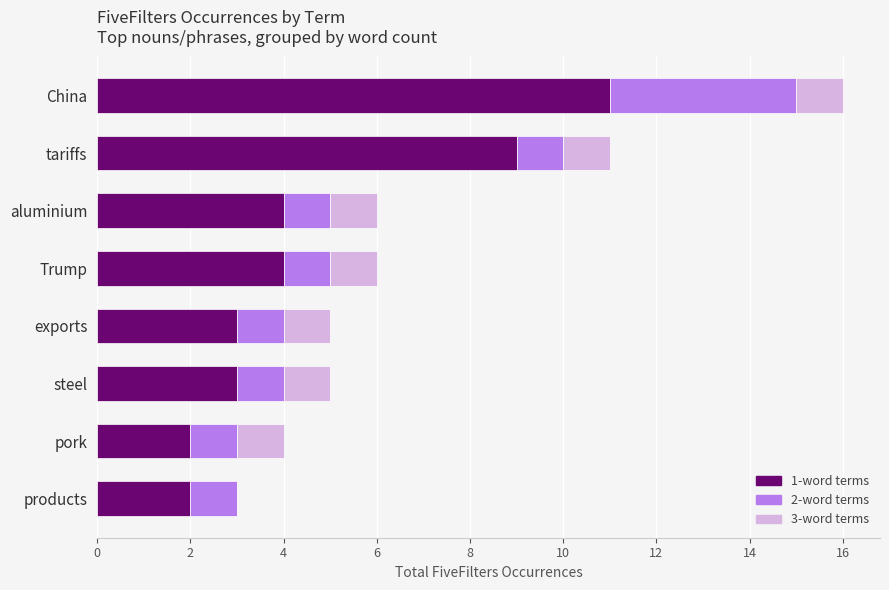

Is it true that 1-word terms equals 11 at China?

True